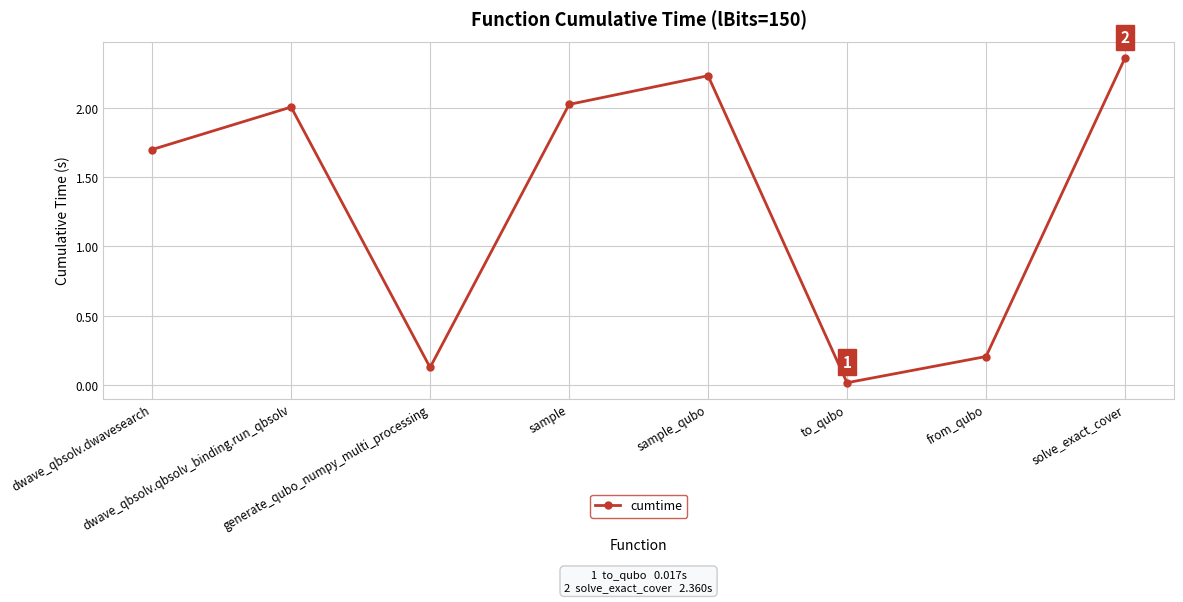

How many series are shown in this chart?

1